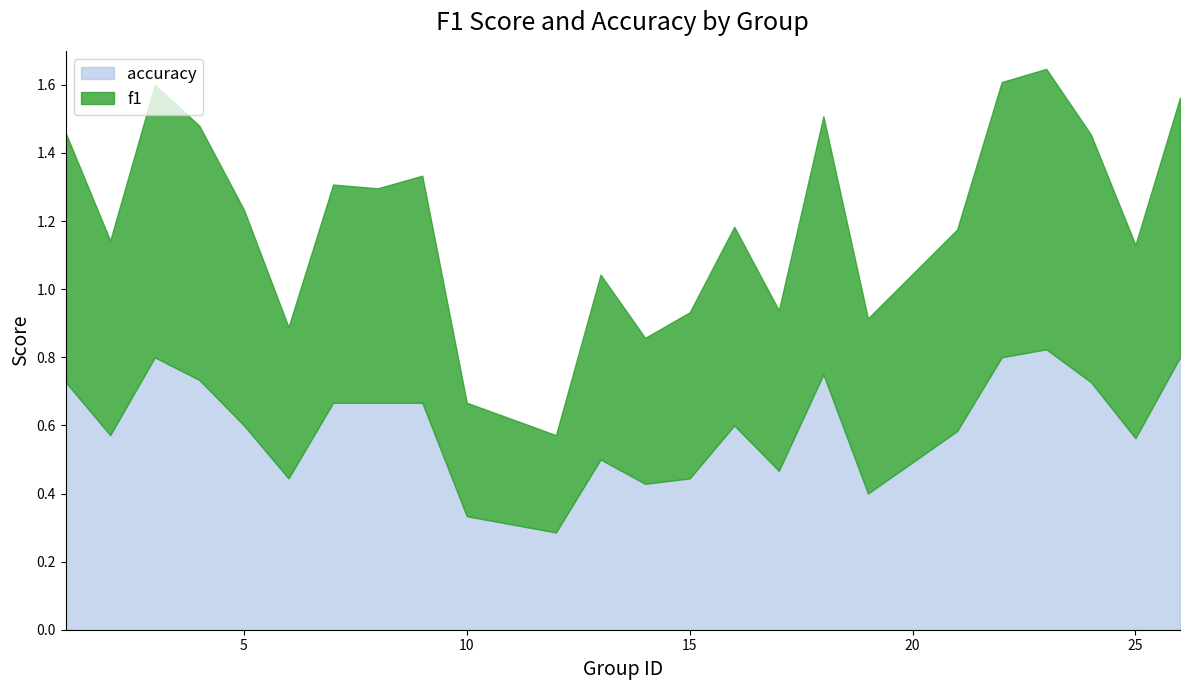

How many categories are shown in the chart?

24